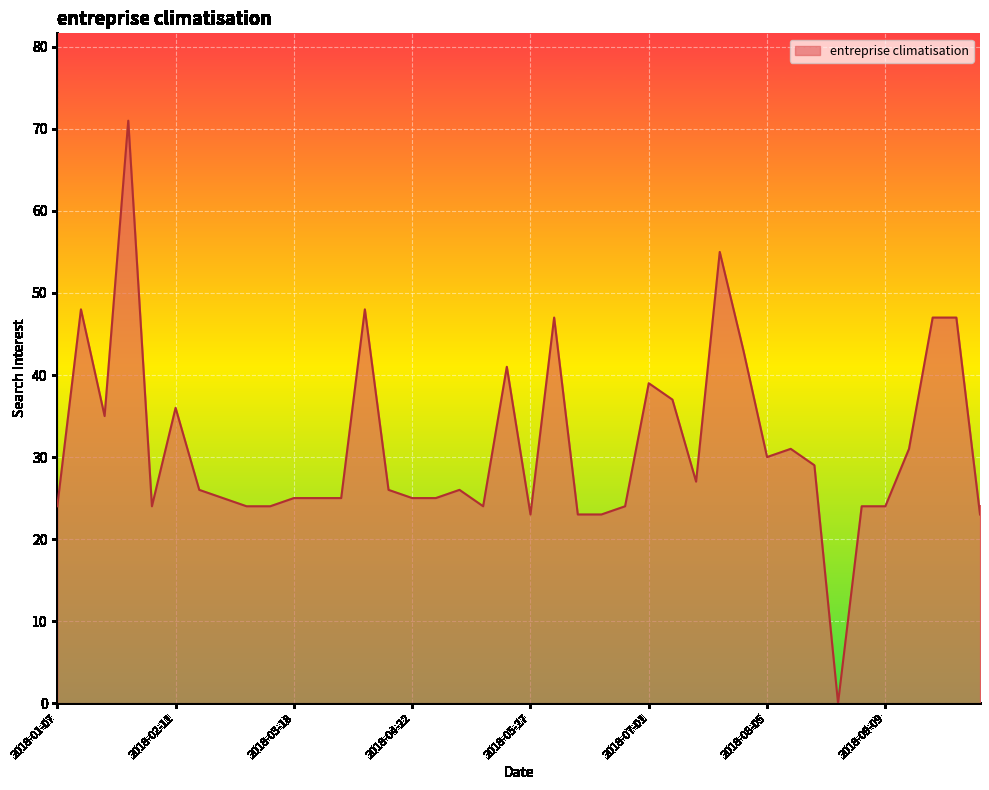

What is the greatest value displayed?

71